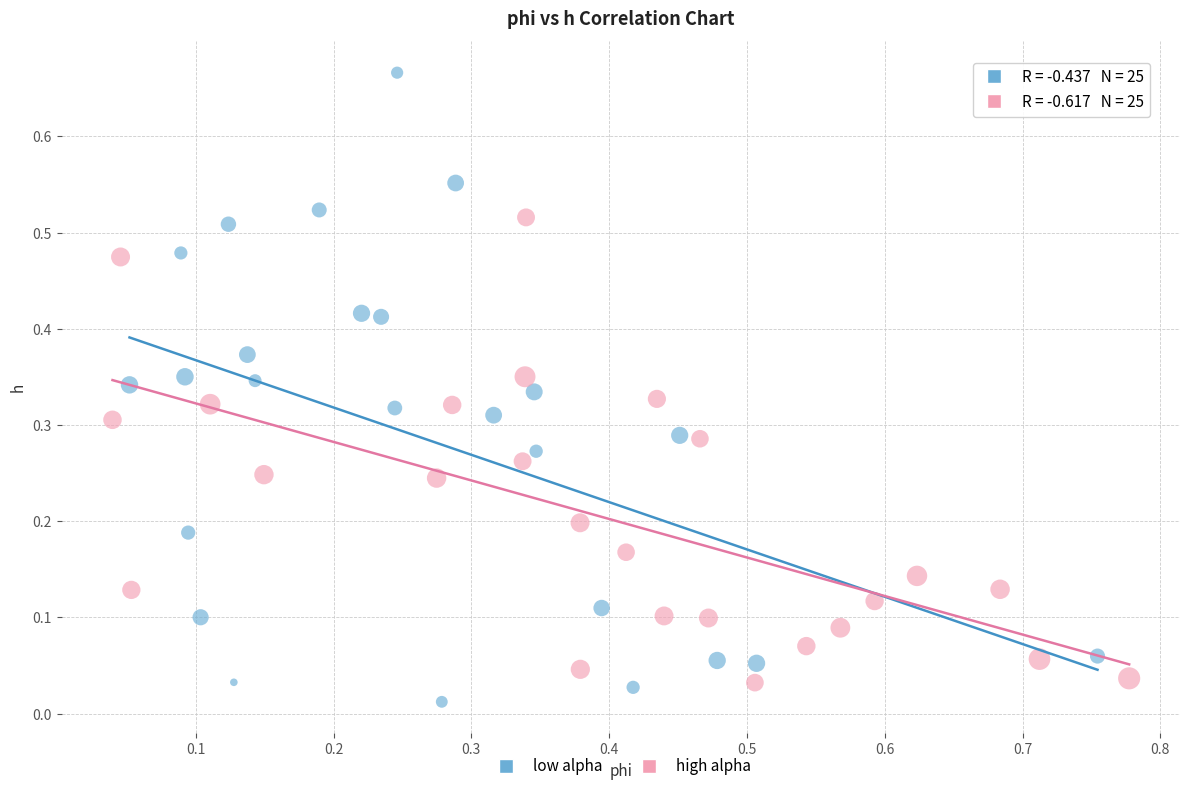

Which series reaches the minimum Y coordinate?

low alpha